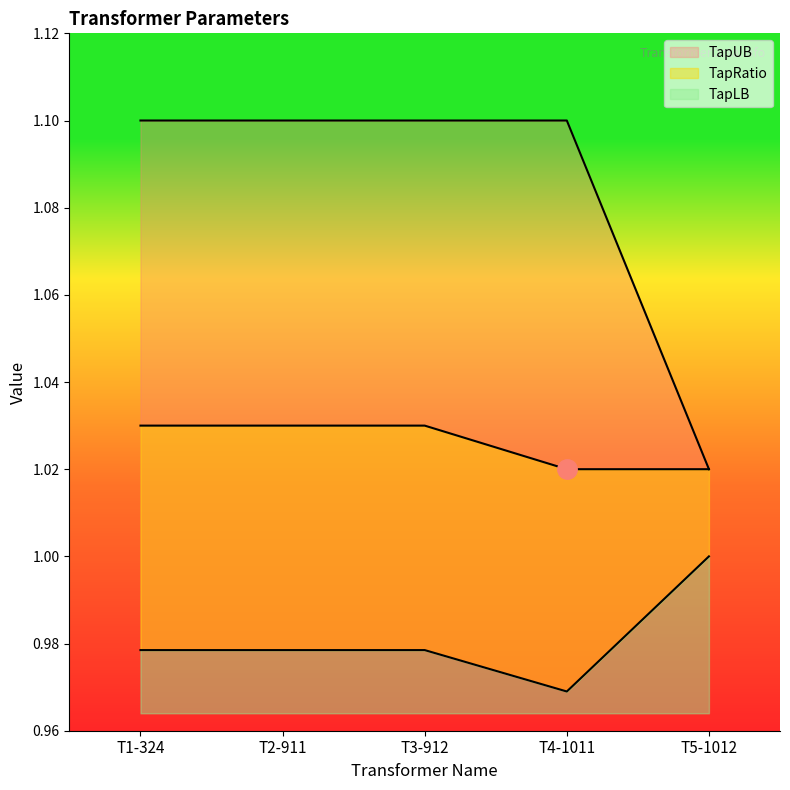

Rank the series by their maximum value, from highest to lowest.

TapUB, TapRatio, TapLB